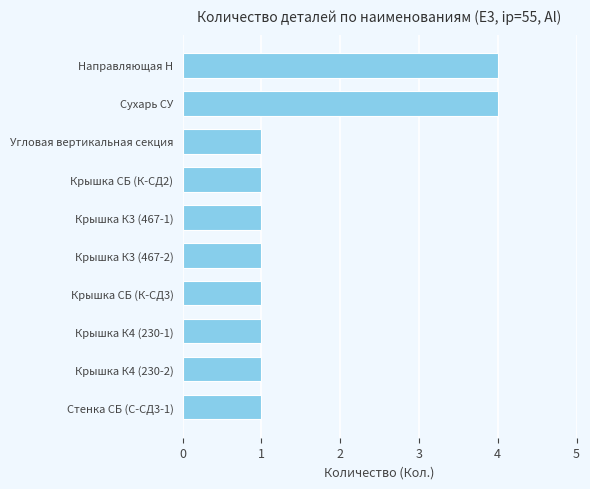

How many bars are there in total?

10